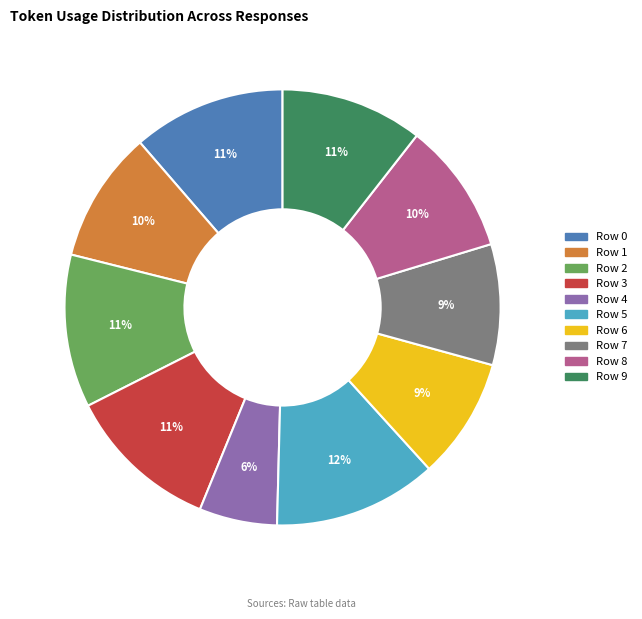

To the nearest percent, what is the average slice percentage?

10%